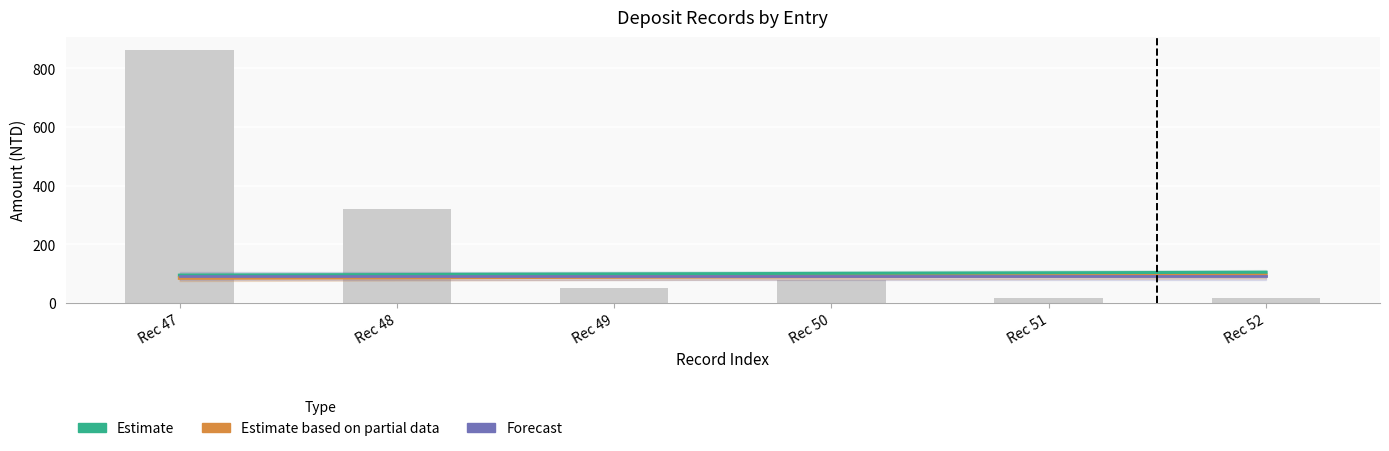

At which label does Estimate based on partial data reach its minimum?

Rec 47